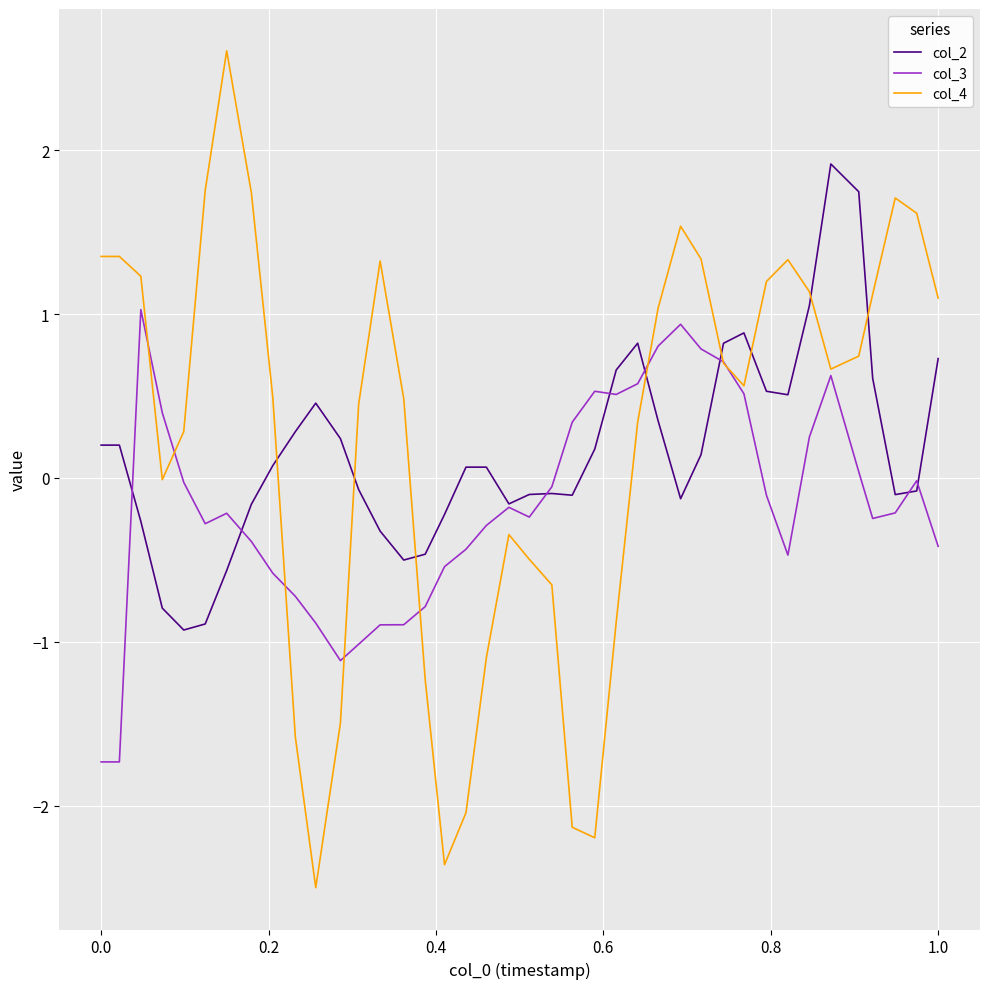

List the series in order of their peak value, lowest first.

col_3, col_2, col_4